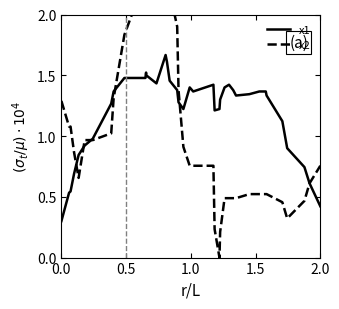

What is the minimum value for x1?

0.3